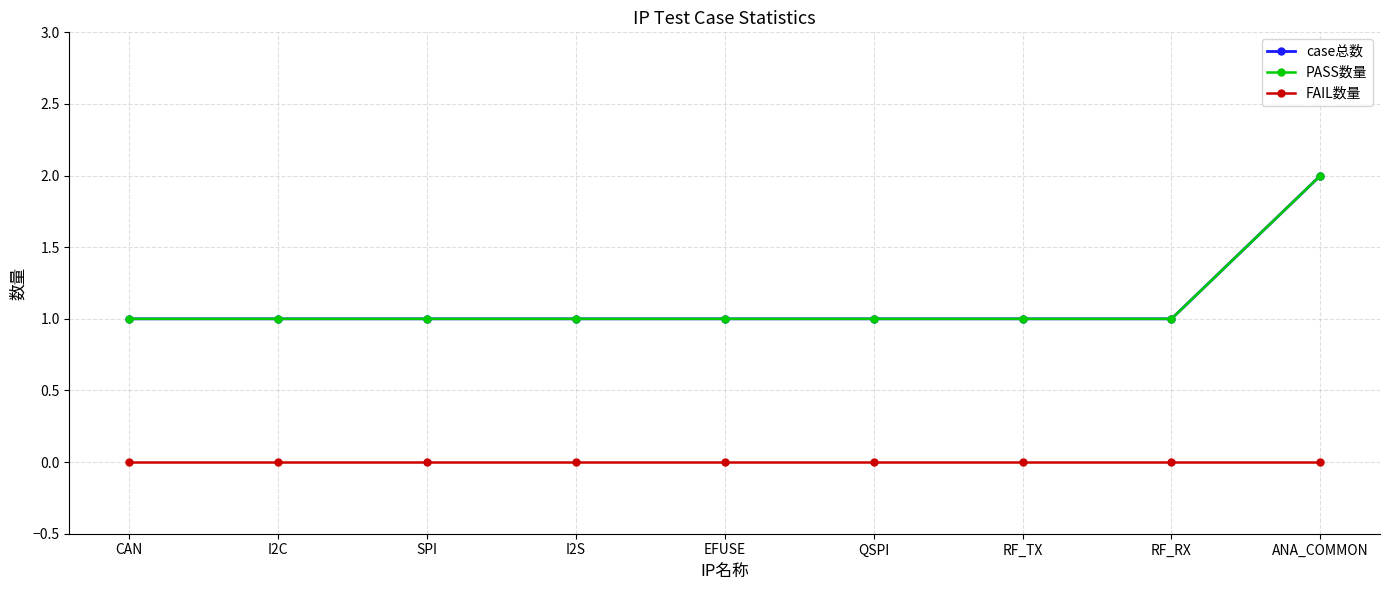

Reading left to right, list all the values displayed in this chart.

case总数: CAN=1	I2C=1	SPI=1	I2S=1	EFUSE=1	QSPI=1	RF_TX=1	RF_RX=1	ANA_COMMON=2
PASS数量: CAN=1	I2C=1	SPI=1	I2S=1	EFUSE=1	QSPI=1	RF_TX=1	RF_RX=1	ANA_COMMON=2
FAIL数量: CAN=0	I2C=0	SPI=0	I2S=0	EFUSE=0	QSPI=0	RF_TX=0	RF_RX=0	ANA_COMMON=0